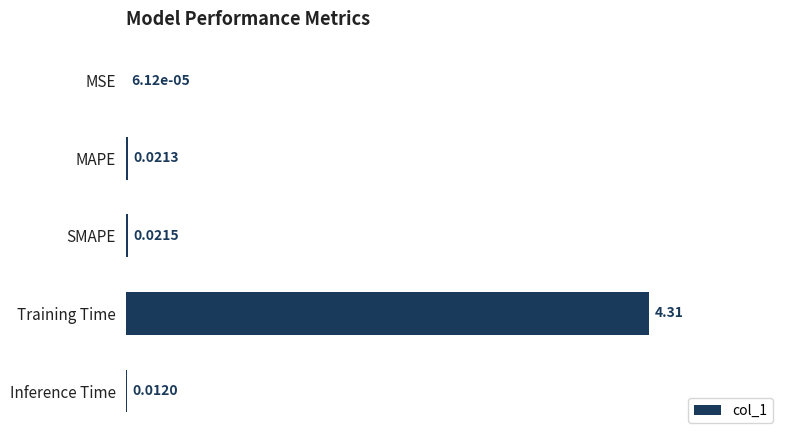

Count the number of categories in the chart.

5